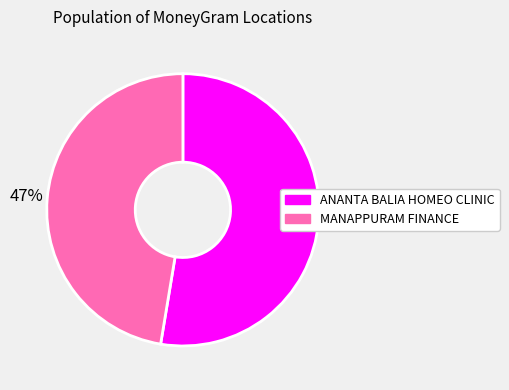

Approximately how many times larger is the value at ANANTA BALIA HOMEO CLINIC compared to MANAPPURAM FINANCE?

1.1